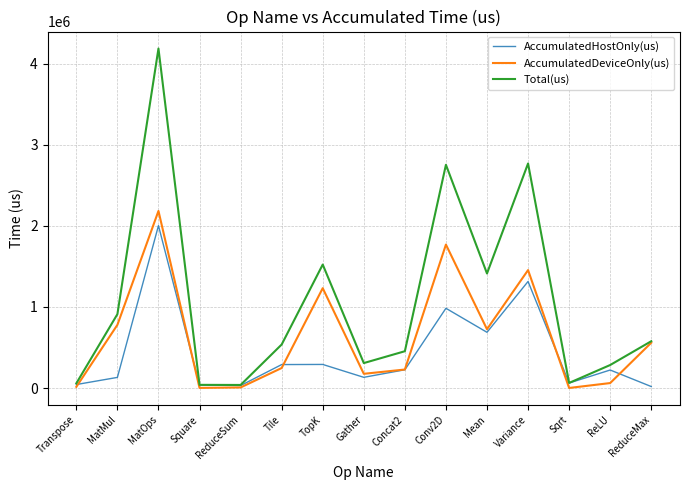

Which category has the highest value in the Total(us) series?

MatOps